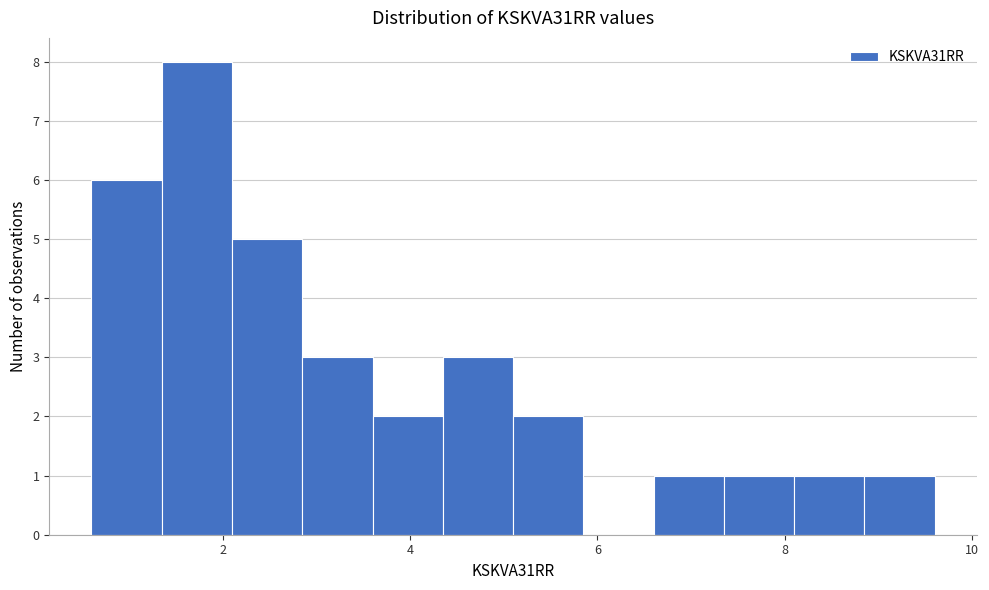

Read against the x-axis, roughly where is the centre of the tallest bar?

1.8